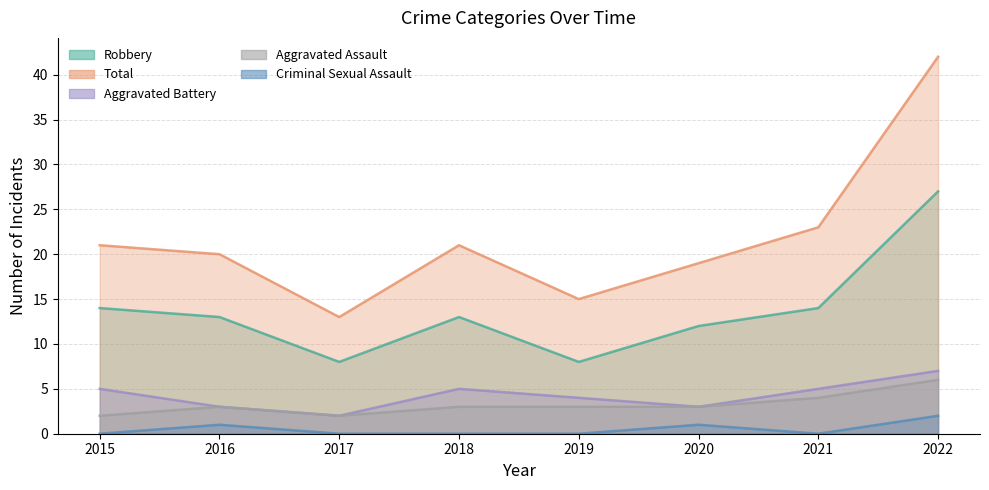

The value of Criminal Sexual Assault at 2017 is -1. True or false?

False